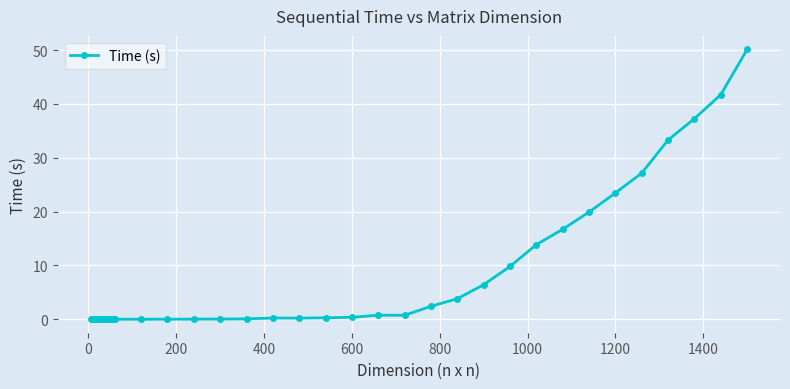

What is the sum of all values?

288.7